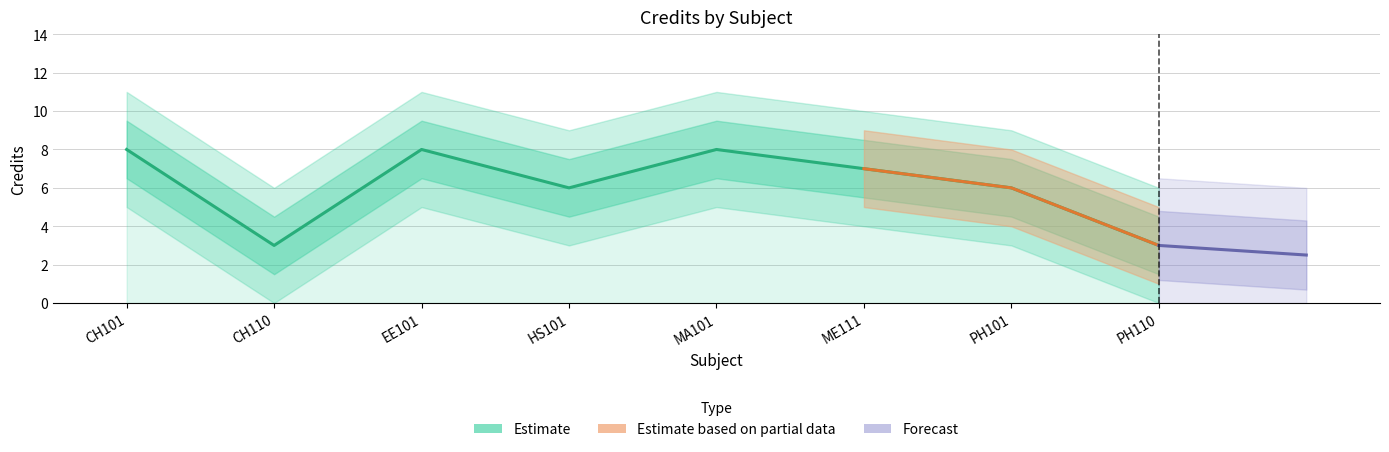

List the labels in order of value, largest first.

CH101, EE101, MA101, ME111, HS101, PH101, CH110, PH110